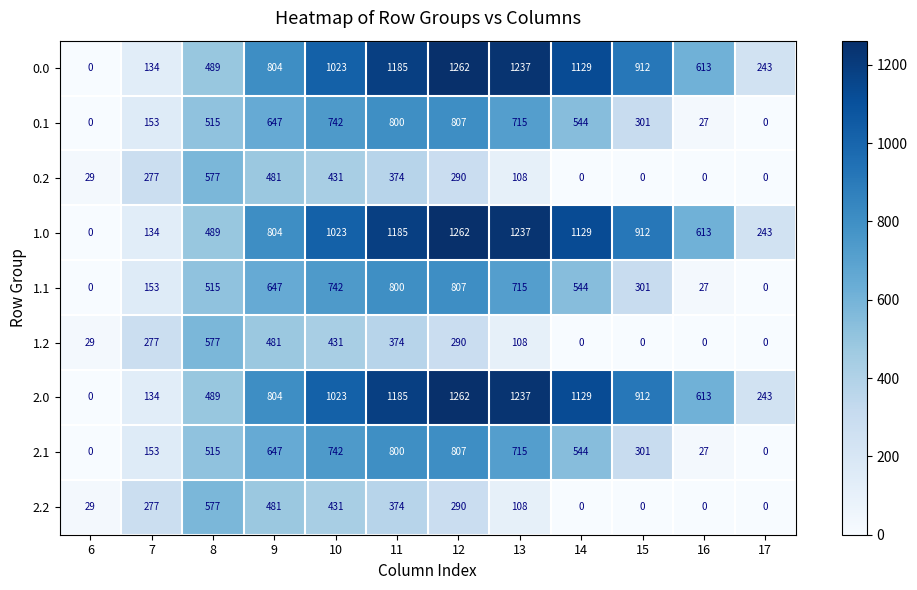

Which category has the highest value in the 2.1 series?

12